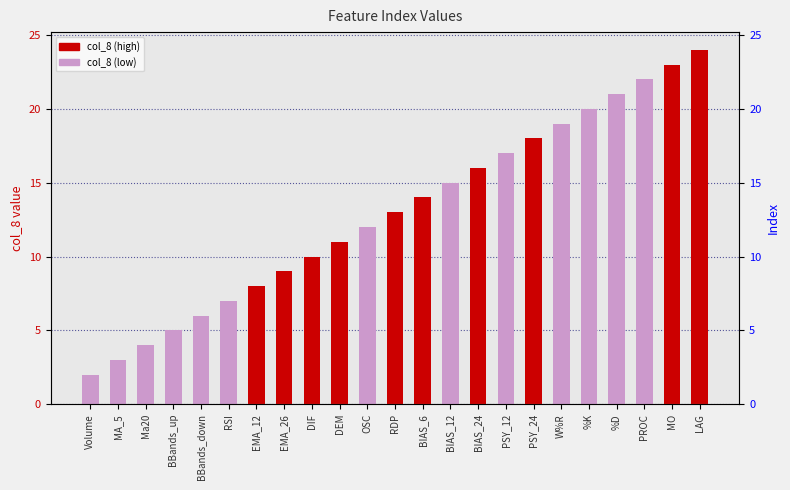

The value at LAG is 14. True or false?

False